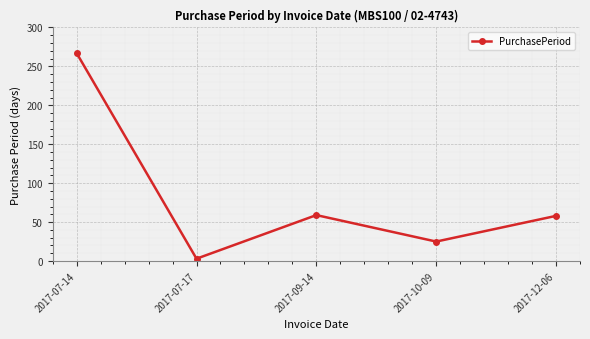

How many values are below 58?

2